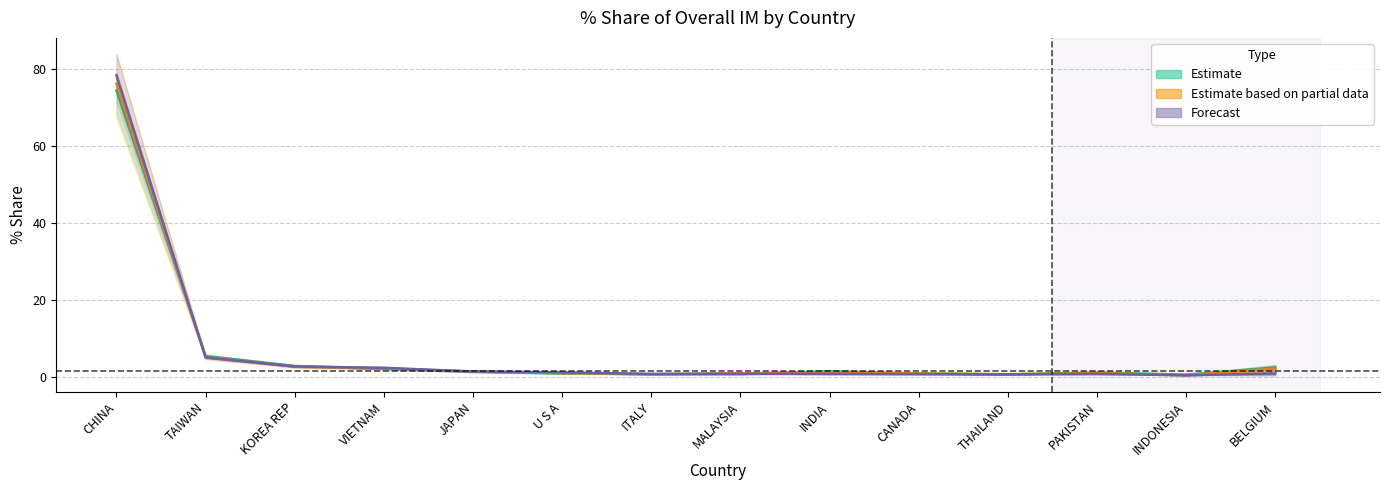

Is this an area chart (filled region under the line)?

No